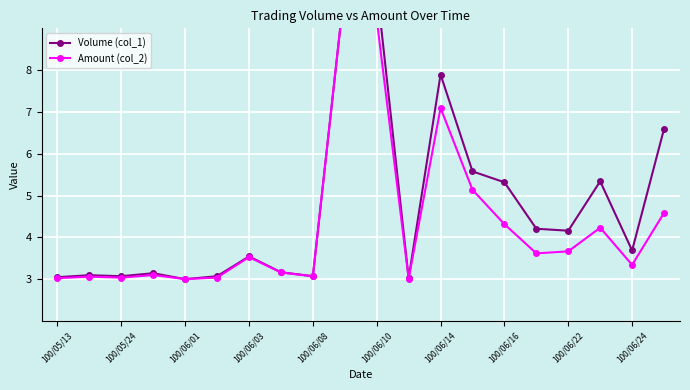

True or false: Volume (col_1) and Amount (col_2) cross at least once.

False